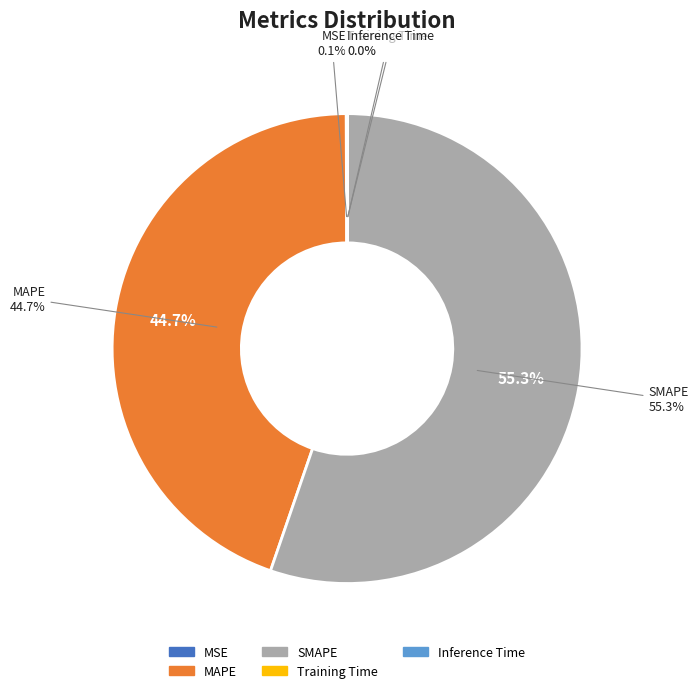

What is the total percentage of Training Time and MAPE?

44.7%